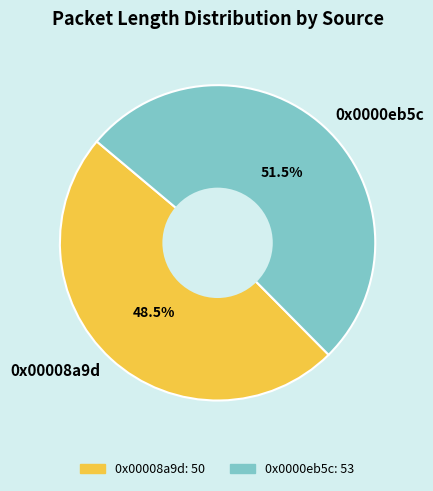

What is the ratio of the value at 0x00008a9d to the value at 0x0000eb5c?

0.9